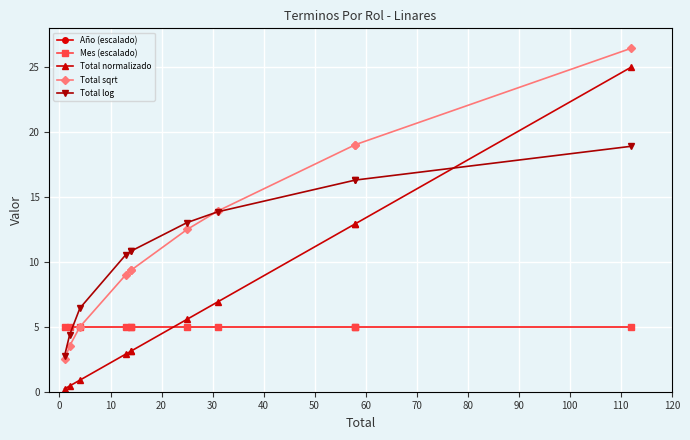

What is the average value of the Total log series?

11.3